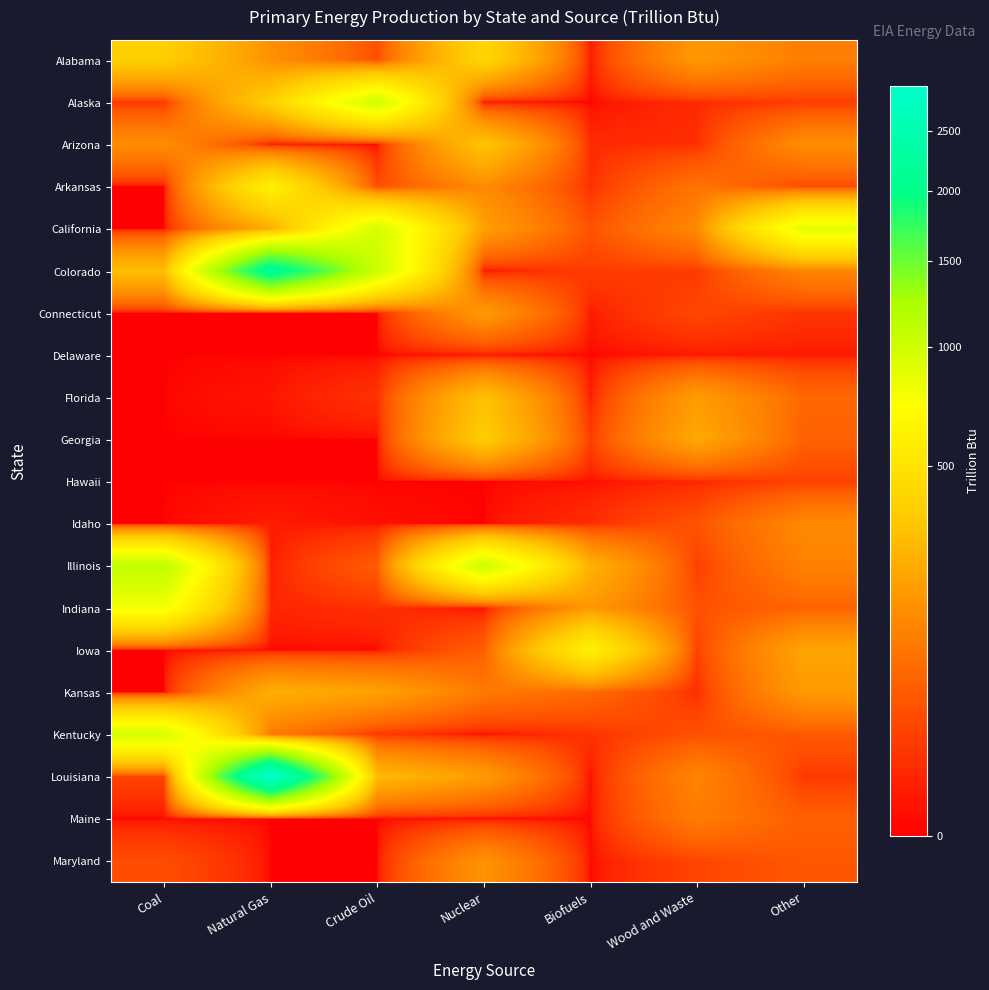

Reading right to left, list all the values displayed in this chart.

Alabama: Other=105.0	Wood and Waste=170.1	Biofuels=1.7	Nuclear=412.6	Crude Oil=33.6	Natural Gas=149.6	Coal=370.5
Alaska: Other=16.8	Wood and Waste=7.3	Biofuels=0.0	Nuclear=0.0	Crude Oil=997.4	Natural Gas=375.3	Coal=13.8
Arizona: Other=139.5	Wood and Waste=8.7	Biofuels=6.8	Nuclear=325.1	Crude Oil=0.1	Natural Gas=0.0	Coal=140.8
Arkansas: Other=30.3	Wood and Waste=85.2	Biofuels=9.5	Nuclear=133.0	Crude Oil=28.6	Natural Gas=600.4	Coal=0.0
California: Other=857.6	Wood and Waste=130.5	Biofuels=35.5	Nuclear=190.4	Crude Oil=965.3	Natural Gas=228.9	Coal=0.0
Colorado: Other=121.4	Wood and Waste=15.6	Biofuels=17.2	Nuclear=0.0	Crude Oil=1014.6	Natural Gas=2200.0	Coal=293.1
Connecticut: Other=11.7	Wood and Waste=24.3	Biofuels=2.3	Nuclear=176.5	Crude Oil=0.0	Natural Gas=0.0	Coal=0.0
Delaware: Other=2.0	Wood and Waste=1.4	Biofuels=0.0	Nuclear=0.0	Crude Oil=0.0	Natural Gas=0.0	Coal=0.0
Florida: Other=65.7	Wood and Waste=181.9	Biofuels=1.8	Nuclear=306.5	Crude Oil=10.5	Natural Gas=1.1	Coal=0.0
Georgia: Other=54.9	Wood and Waste=216.0	Biofuels=17.6	Nuclear=359.3	Crude Oil=0.0	Natural Gas=0.0	Coal=0.0
Hawaii: Other=20.5	Wood and Waste=5.3	Biofuels=0.5	Nuclear=0.0	Crude Oil=0.0	Natural Gas=0.0	Coal=0.0
Idaho: Other=132.2	Wood and Waste=36.6	Biofuels=8.1	Nuclear=0.0	Crude Oil=0.5	Natural Gas=2.1	Coal=0.0
Illinois: Other=114.5	Wood and Waste=19.1	Biofuels=249.3	Nuclear=1025.7	Crude Oil=48.0	Natural Gas=2.5	Coal=1095.9
Indiana: Other=59.9	Wood and Waste=35.4	Biofuels=171.5	Nuclear=0.0	Crude Oil=9.6	Natural Gas=5.3	Coal=781.6
Iowa: Other=205.2	Wood and Waste=20.8	Biofuels=610.7	Nuclear=51.2	Crude Oil=0.0	Natural Gas=0.0	Coal=0.0
Kansas: Other=173.7	Wood and Waste=8.0	Biofuels=66.6	Nuclear=95.9	Crude Oil=198.1	Natural Gas=237.5	Coal=0.0
Kentucky: Other=43.7	Wood and Waste=34.6	Biofuels=10.7	Nuclear=0.0	Crude Oil=12.9	Natural Gas=96.0	Coal=955.5
Louisiana: Other=14.8	Wood and Waste=122.5	Biofuels=0.0	Nuclear=179.3	Crude Oil=278.7	Natural Gas=2920.4	Coal=20.4
Maine: Other=52.2	Wood and Waste=101.7	Biofuels=0.1	Nuclear=0.0	Crude Oil=0.0	Natural Gas=0.0	Coal=0.0
Maryland: Other=43.0	Wood and Waste=23.0	Biofuels=0.0	Nuclear=156.7	Crude Oil=0.0	Natural Gas=0.0	Coal=30.5